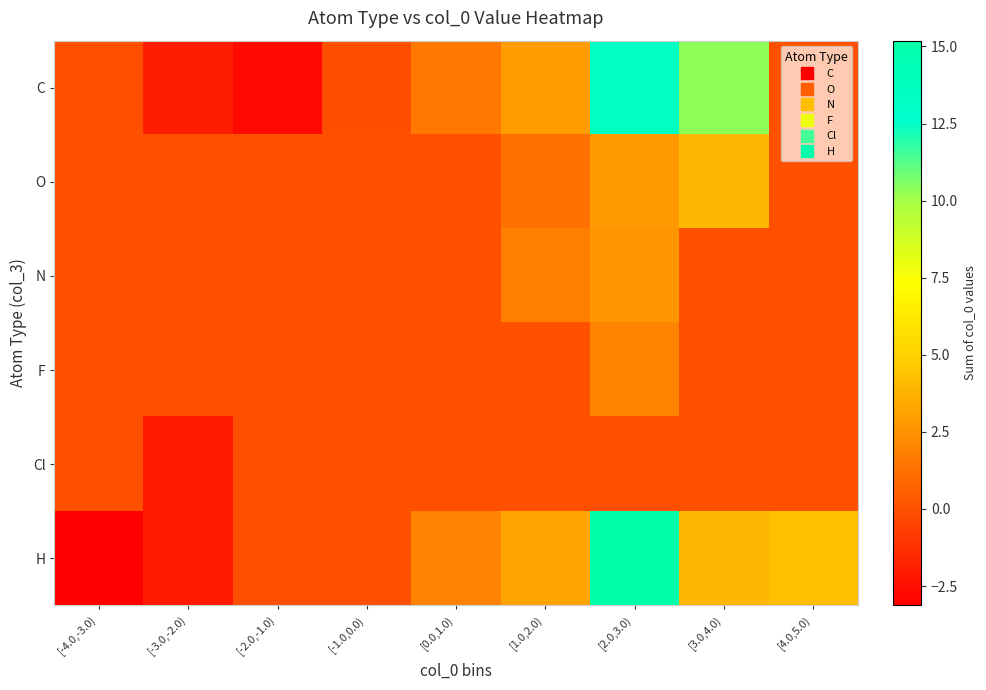

Which series has the largest total across all categories?

H